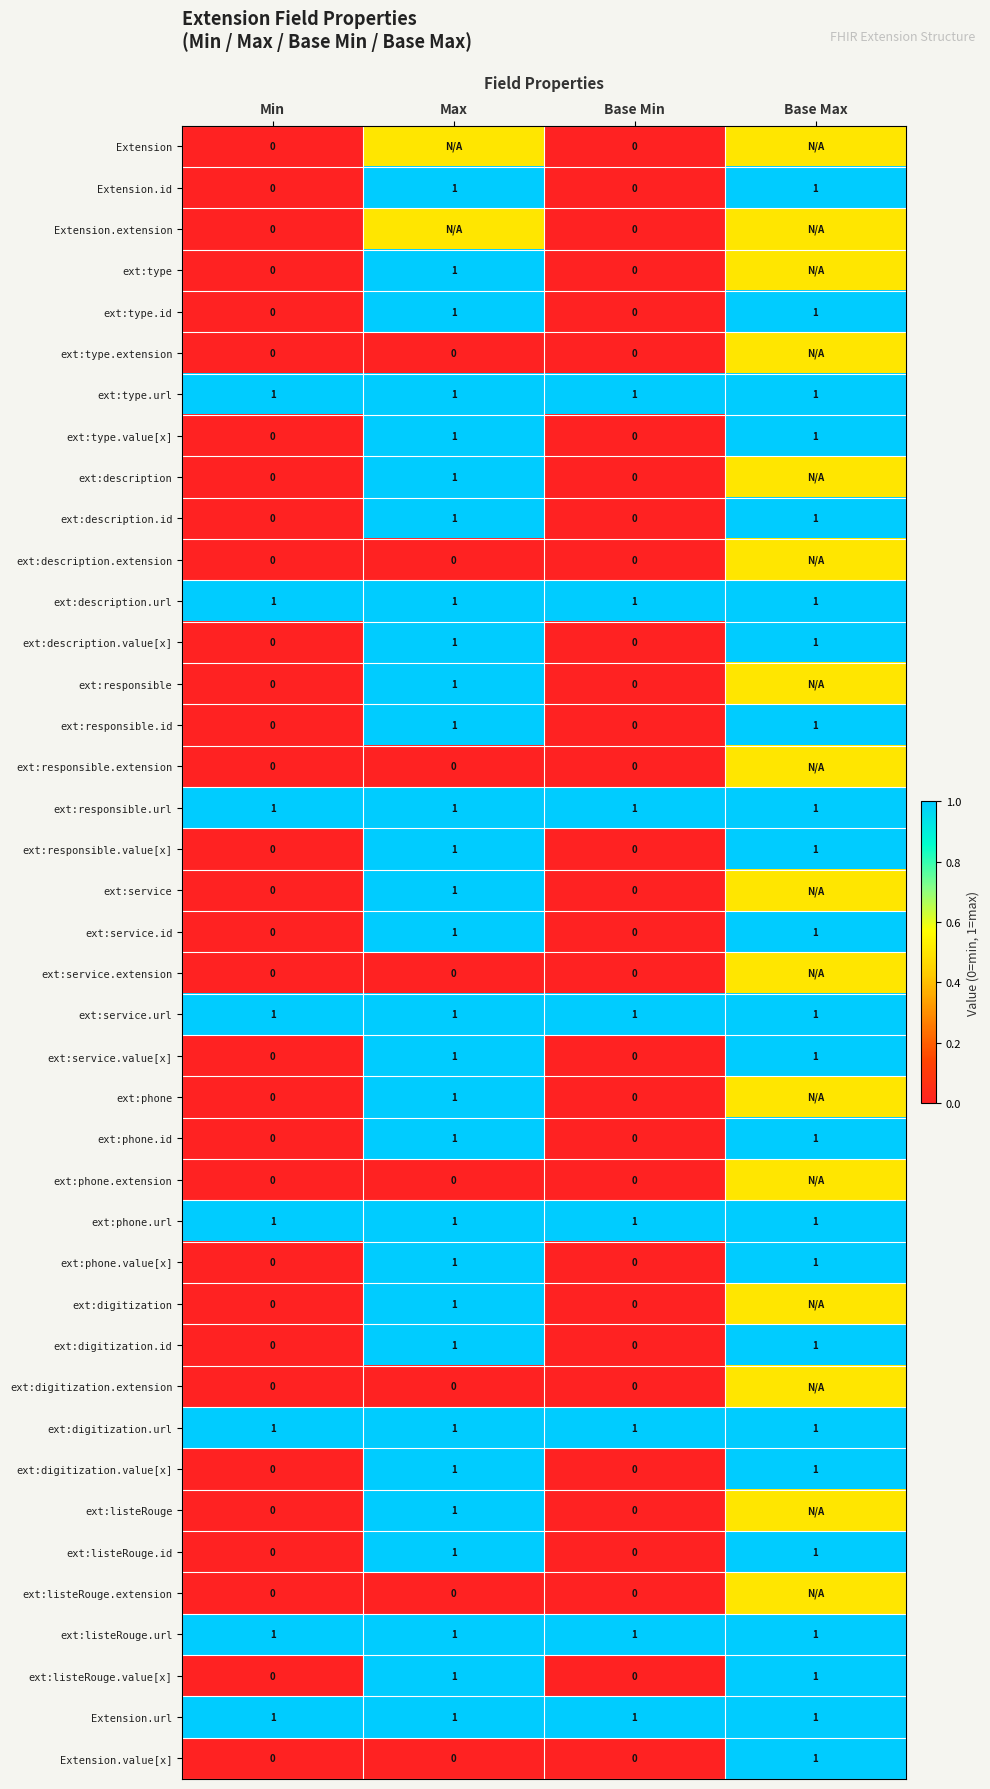

What is the total value across all series at Min?

8.0